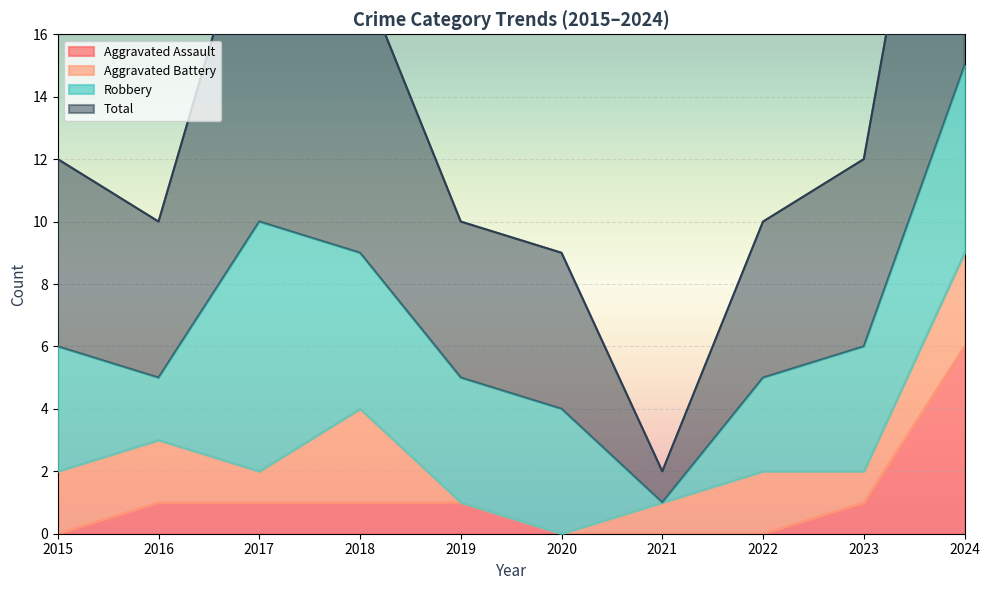

Where does the Aggravated Assault series first go above 1?

2024